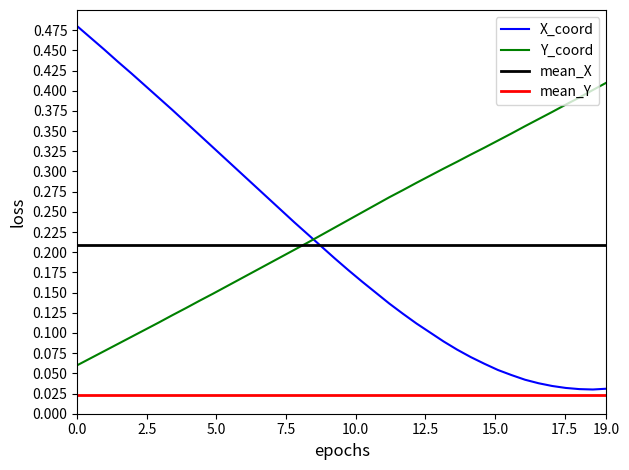

True or false: X_coord and Y_coord intersect in this chart.

True